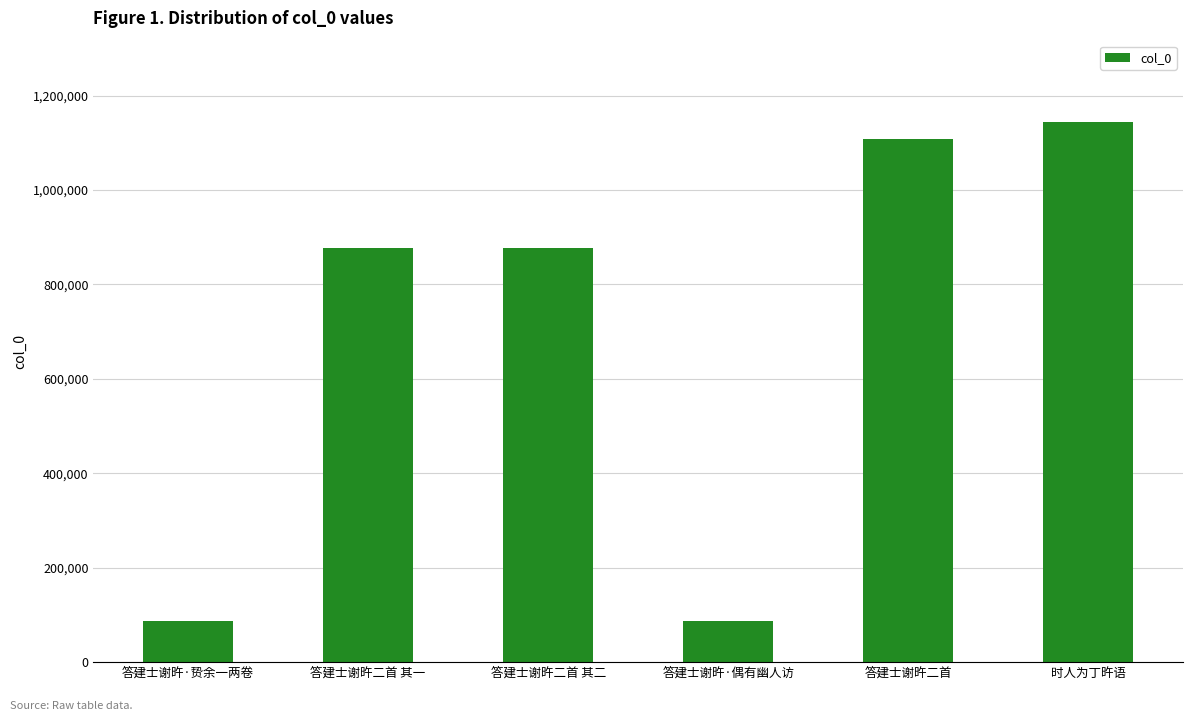

What is the maximum value shown in the chart?

1144819